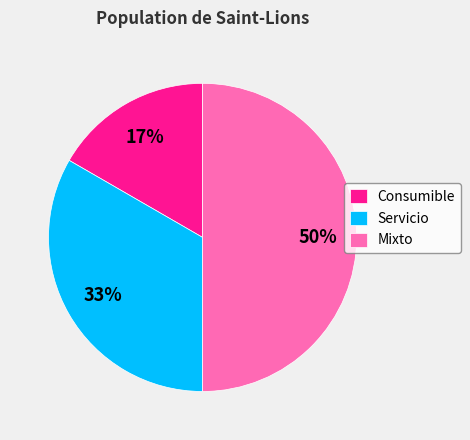

What percentage is the Consumible slice, to the nearest percent?

17%